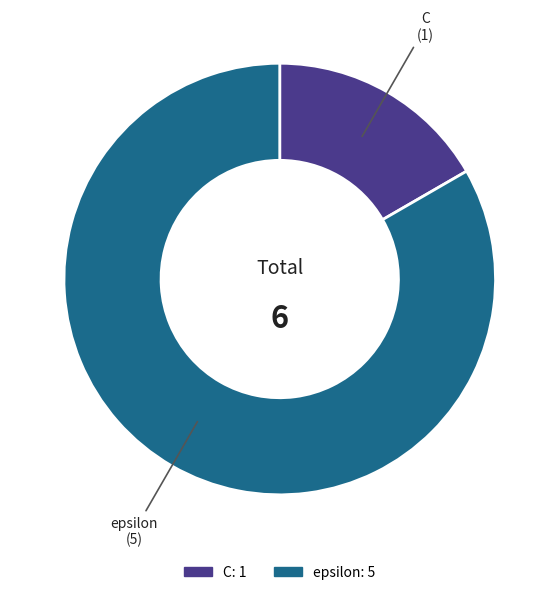

Which slice is the smallest?

C